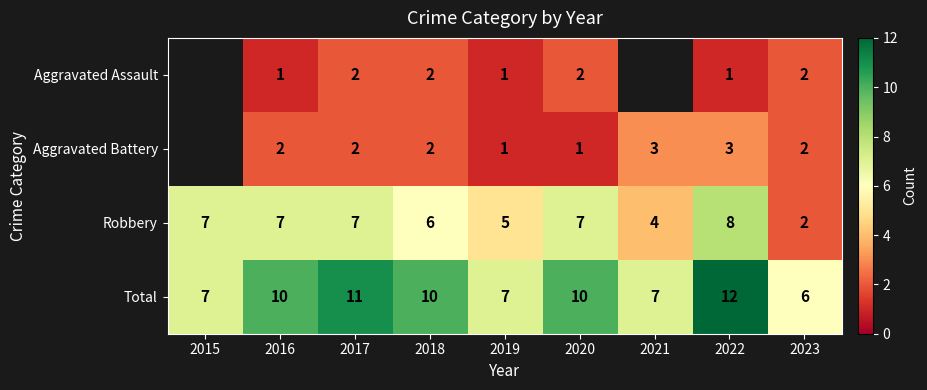

Between 2017 and 2019, which series saw the biggest shift?

Total